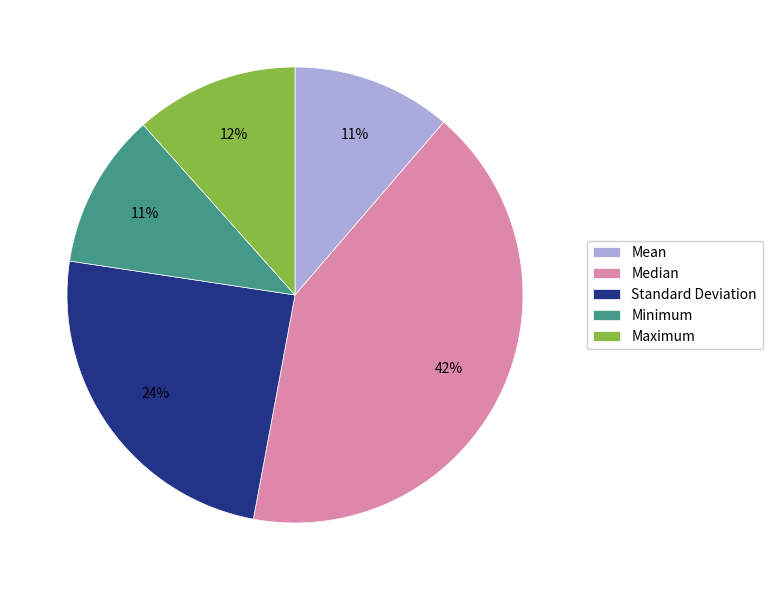

Which has a higher value, Standard Deviation or Mean?

Standard Deviation